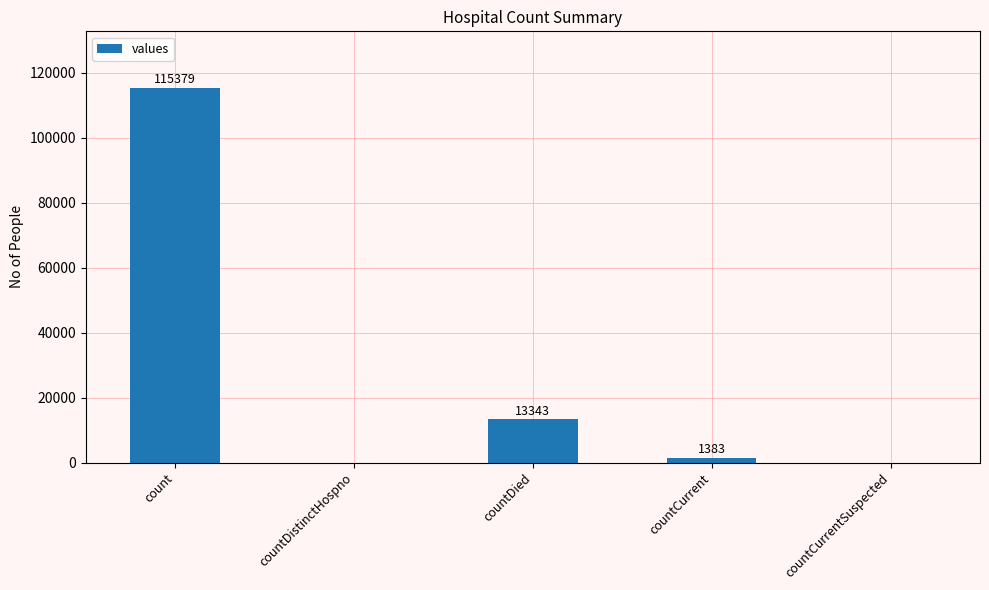

Which label corresponds to the largest value in the chart?

count